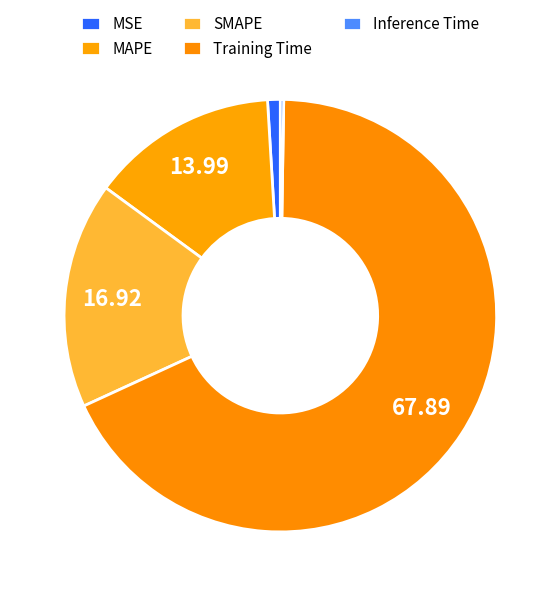

Count the number of slices in the pie.

5